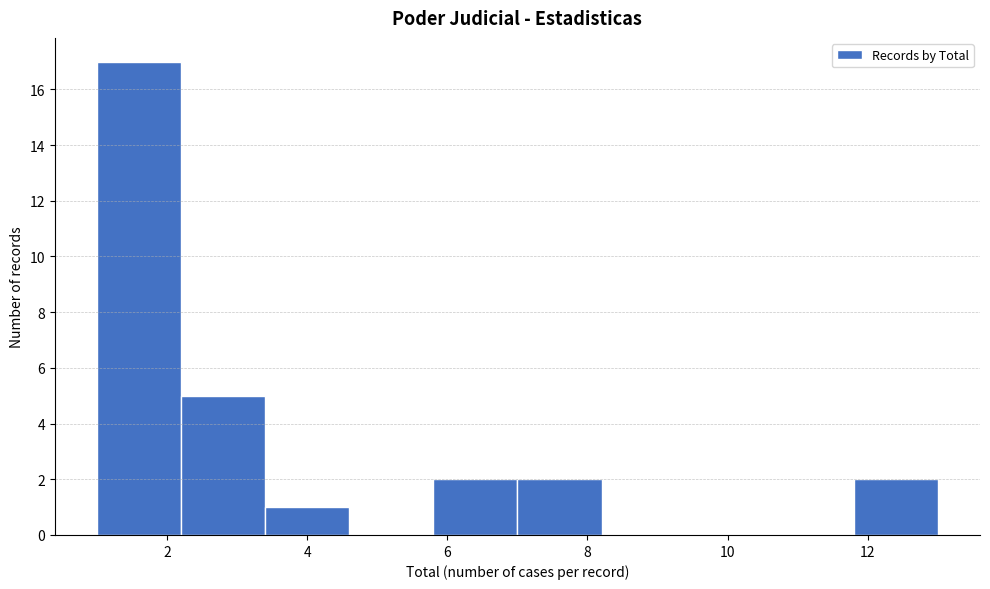

Reading left to right, list every bar in this chart as the range it spans on the x-axis followed by its height. The values are not printed on the chart, so give them approximately, as read against the axis.

1.0 to 2.2: 17
2.2 to 3.4: 5
3.4 to 4.6: 1
4.6 to 5.8: 0
5.8 to 7.0: 2
7.0 to 8.2: 2
8.2 to 9.4: 0
9.4 to 10.6: 0
10.6 to 11.8: 0
11.8 to 13.0: 2